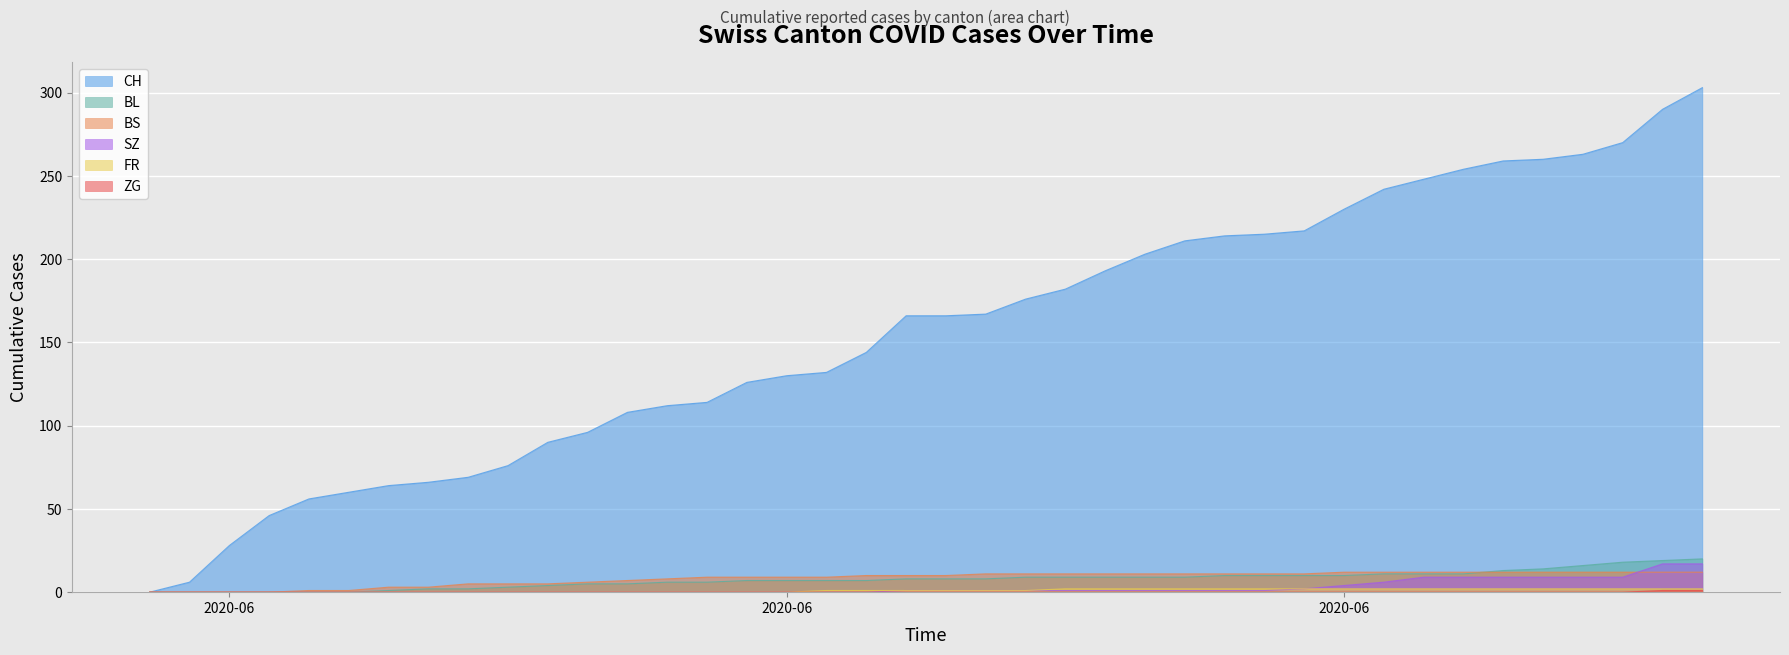

What is the average value of the BL series?

8